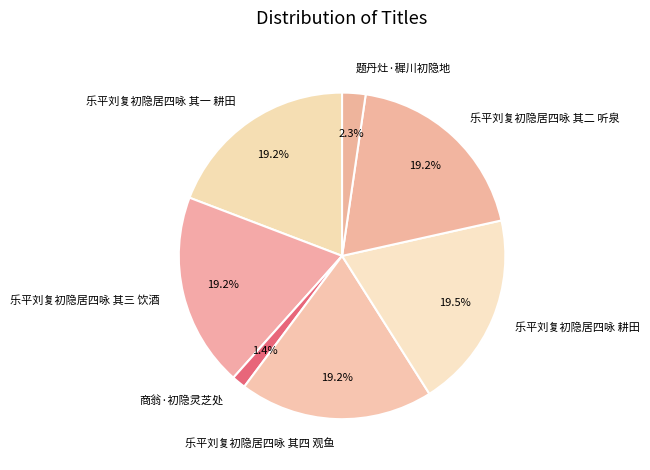

Is 乐平刘复初隐居四咏 其四 观鱼 the majority of the pie?

No